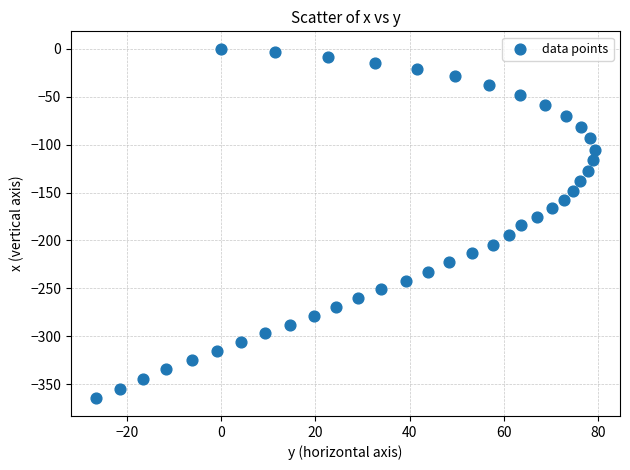

What is the range of Y values (max minus min)?

364.9